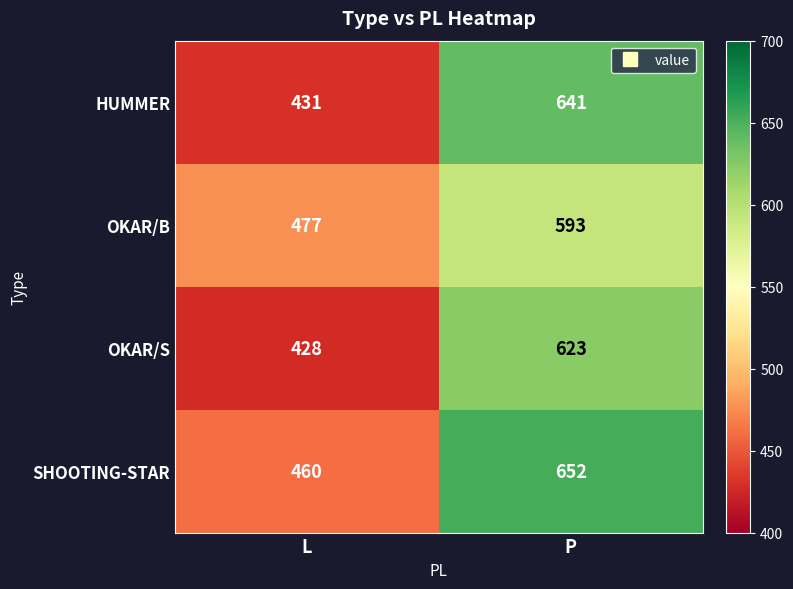

Reading left to right, extract all data points from this chart.

HUMMER: 431	641
OKAR/B: 477	593
OKAR/S: 428	623
SHOOTING-STAR: 460	652